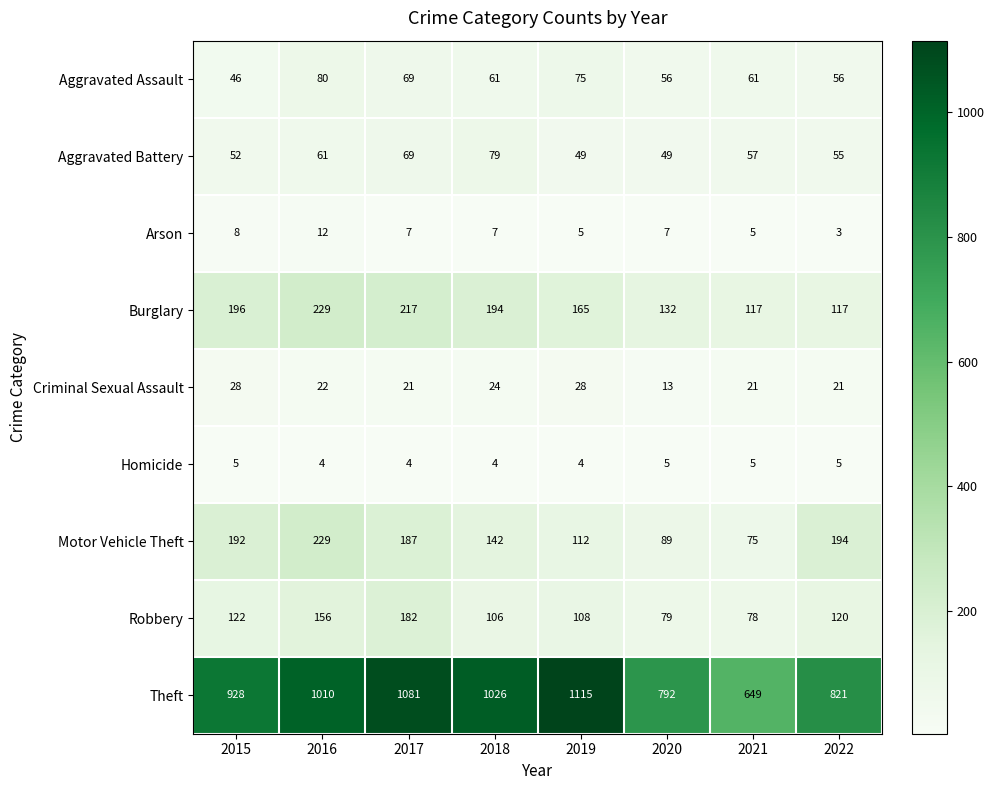

What is the spread (max minus min) of values at 2021?

644